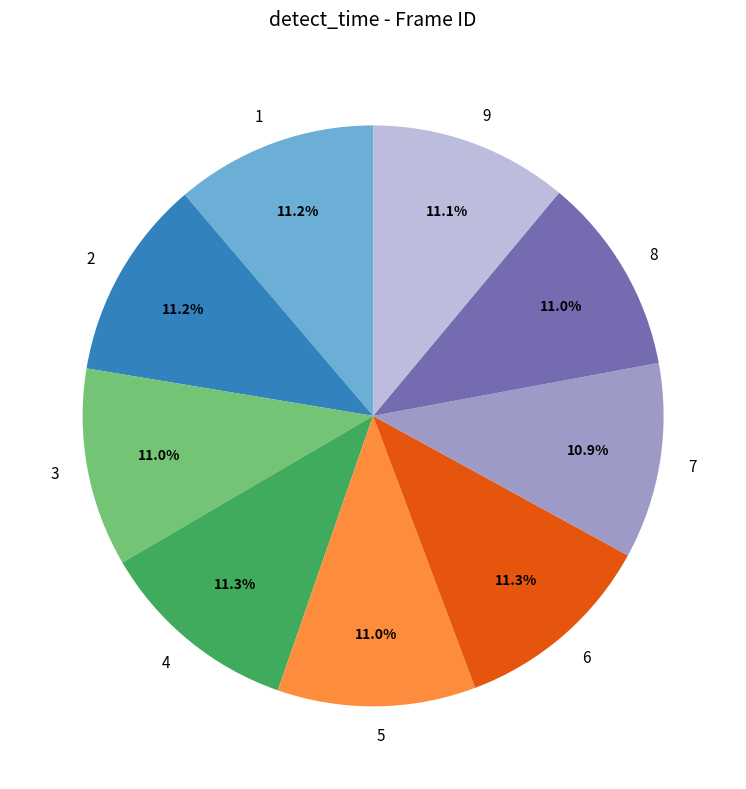

Does any single category account for the majority?

No